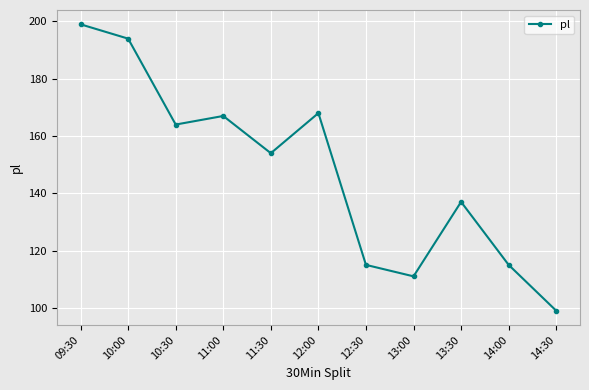

The chart shows a value of 164 at 10:30. True or false?

True